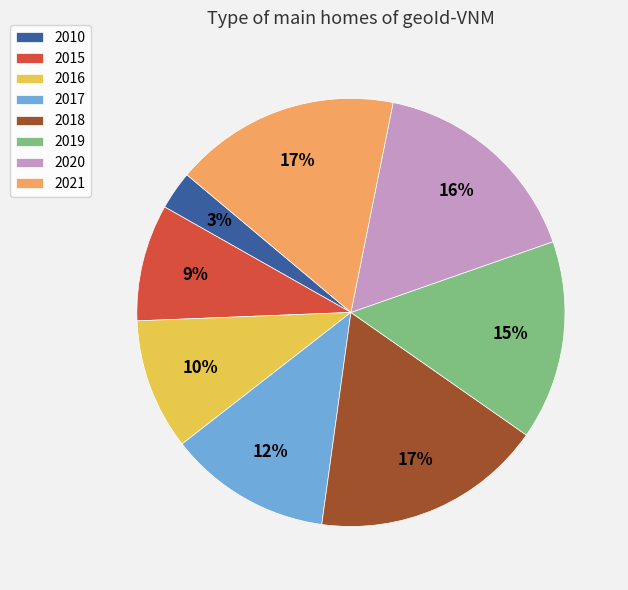

To the nearest percent, what percentage of the pie is 2018?

17%